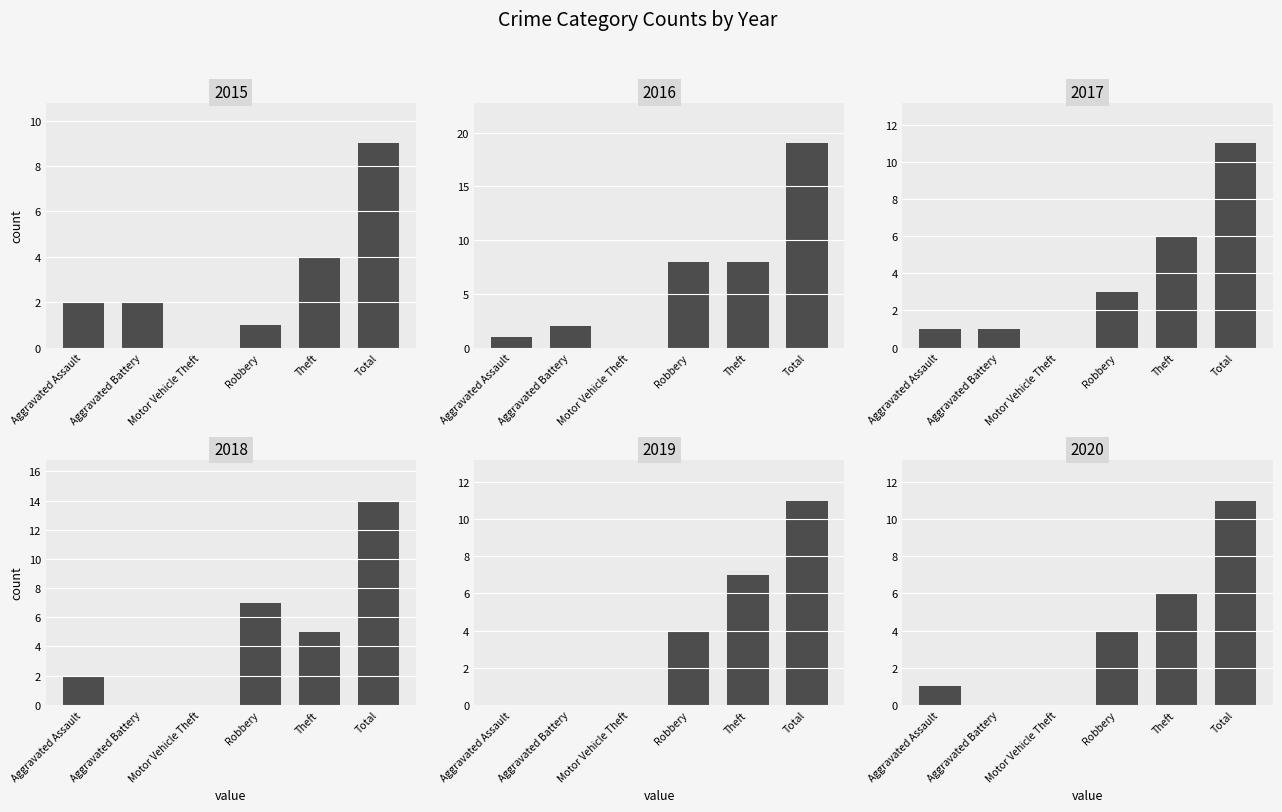

Count the number of data series in this chart.

6